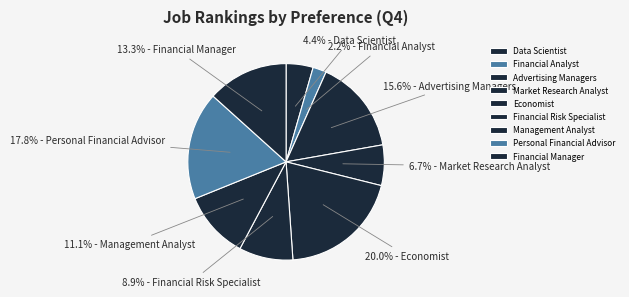

To the nearest percent, what is the combined percentage of Personal Financial Advisor and Management Analyst?

29%